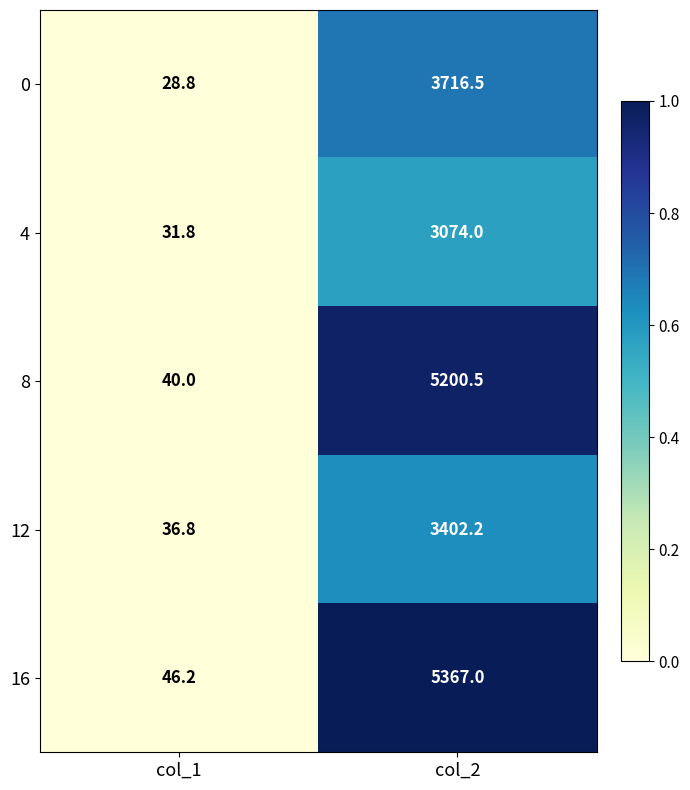

Which category has the highest value across all series?

col_2